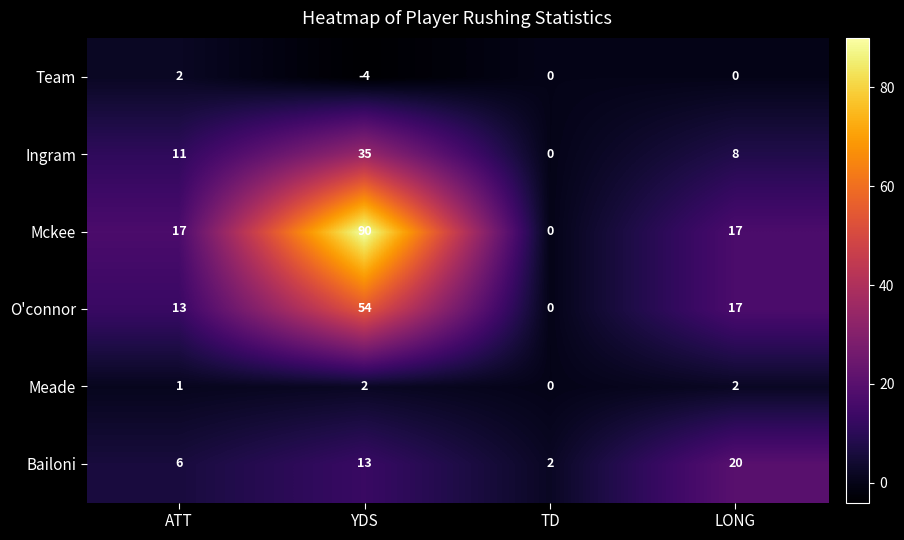

How many values in O'connor are above zero?

3